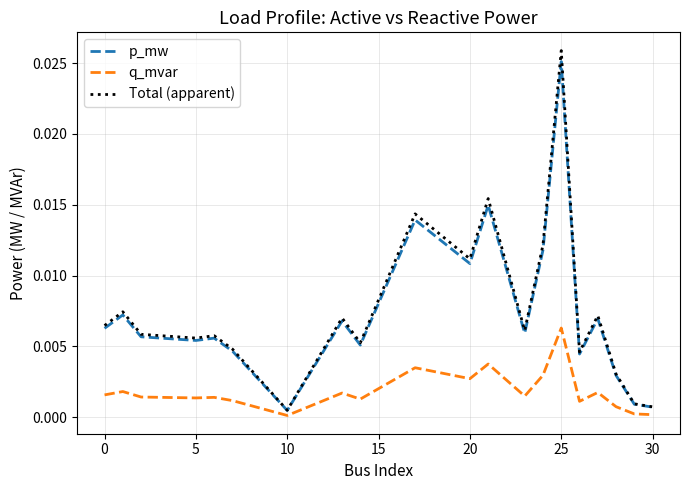

What are all the series names shown in the legend?

p_mw, q_mvar, Total (apparent)